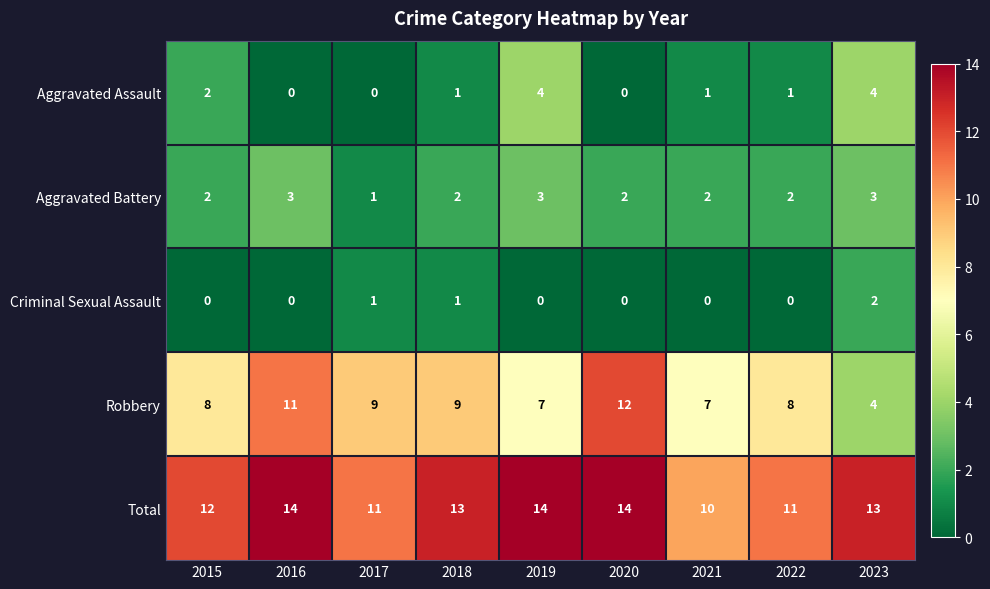

What is the difference between the Total values at 2018 and 2021?

3